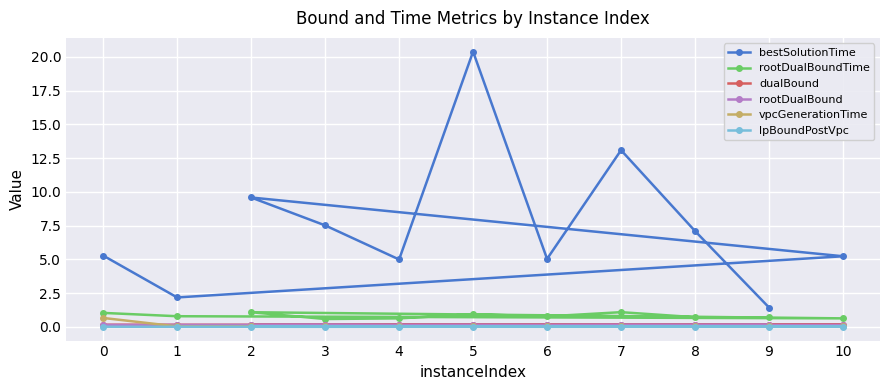

True or false: lpBoundPostVpc and dualBound cross at least once.

False